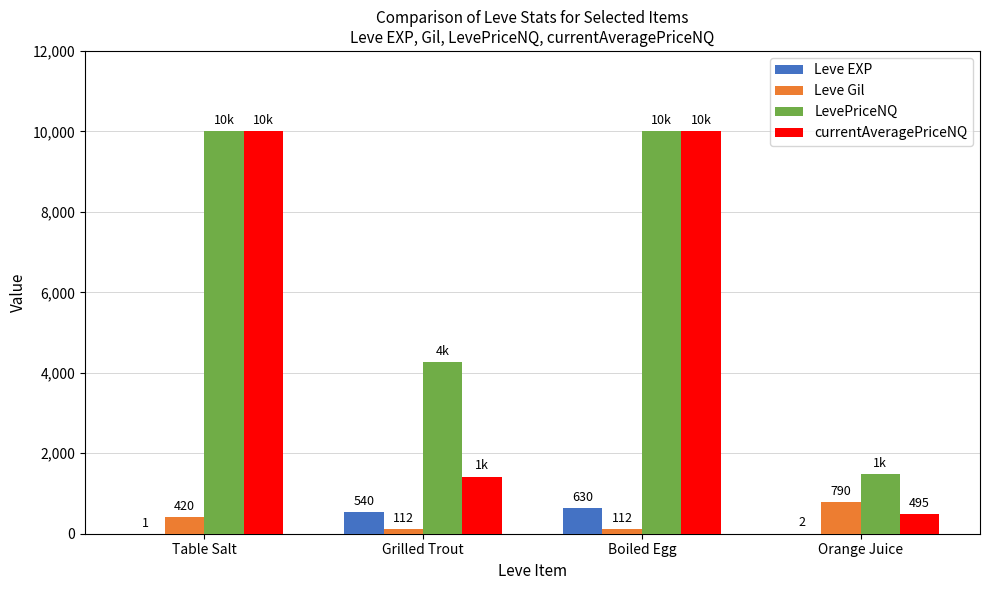

What is the sum of all Leve Gil values?

1434.0